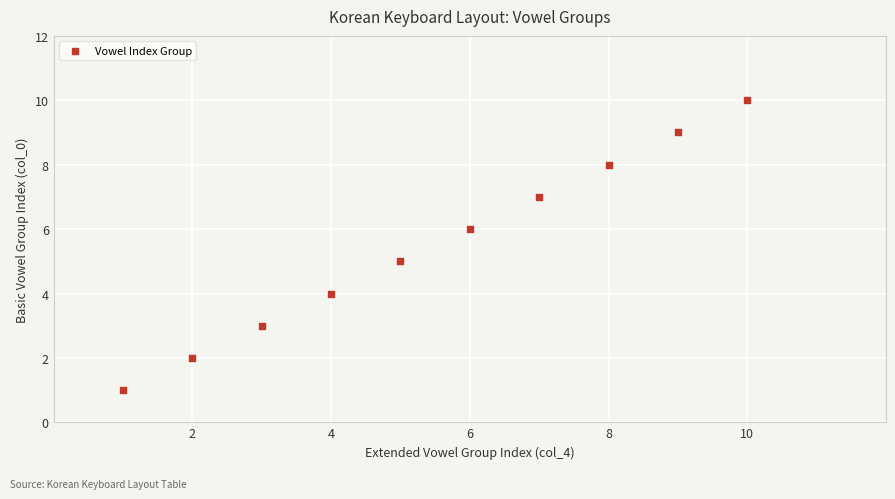

What is the range of Y values (max minus min)?

9